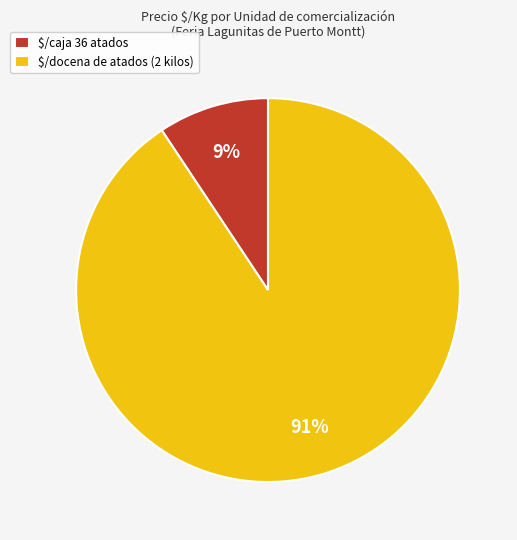

Is it true that $/caja 36 atados is 9% of the pie?

True